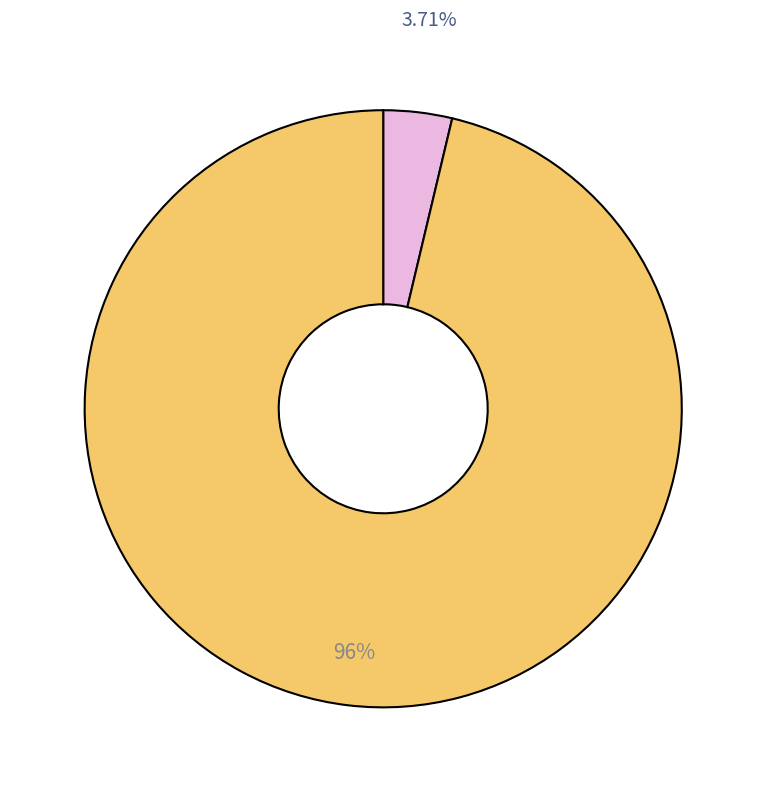

Does any single category account for the majority?

Yes